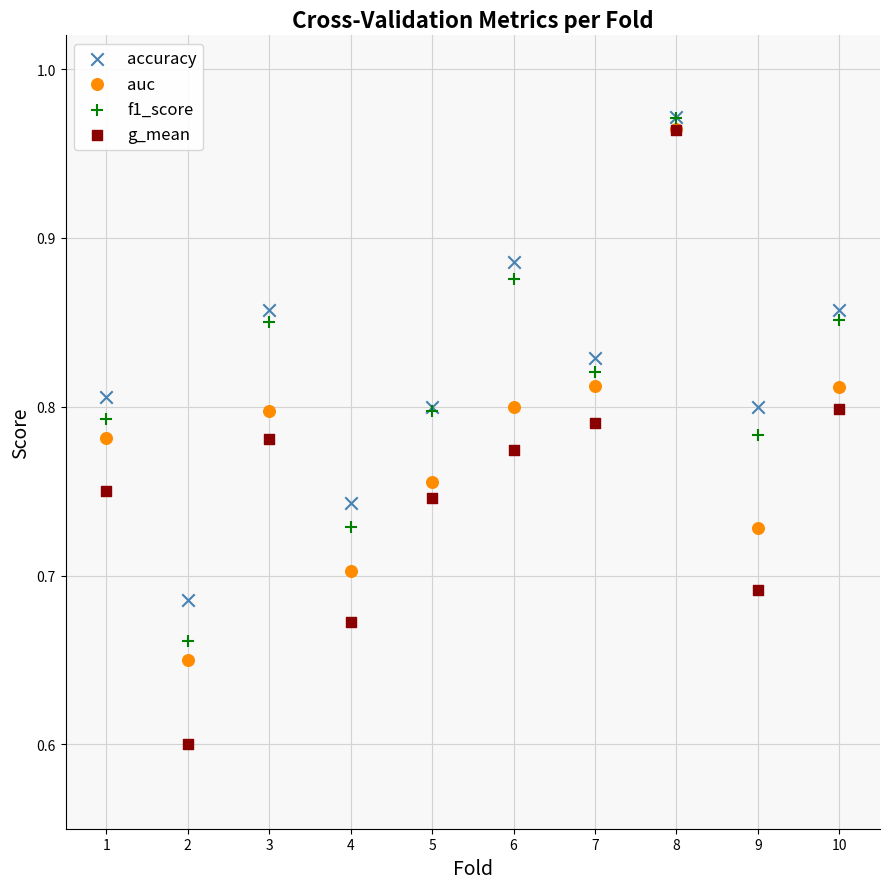

Which series has the widest spread of Y values?

g_mean